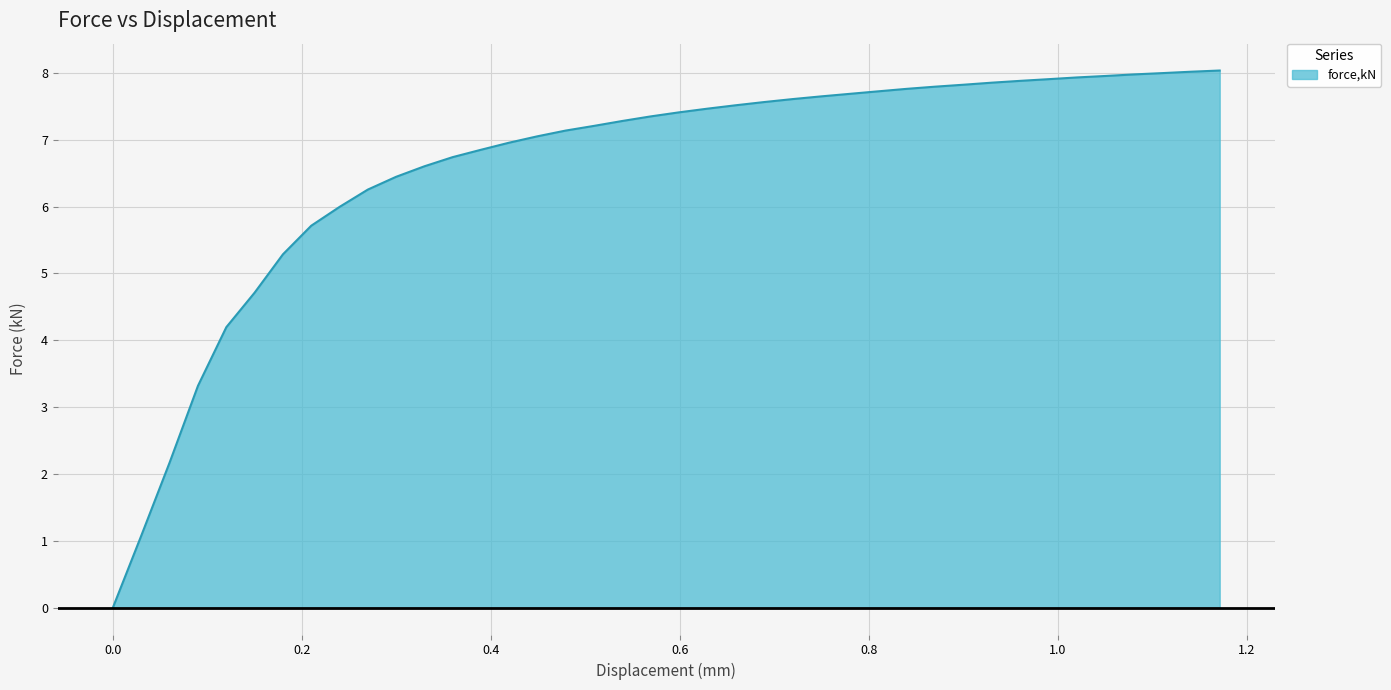

What is the difference between the maximum and minimum values?

8.0